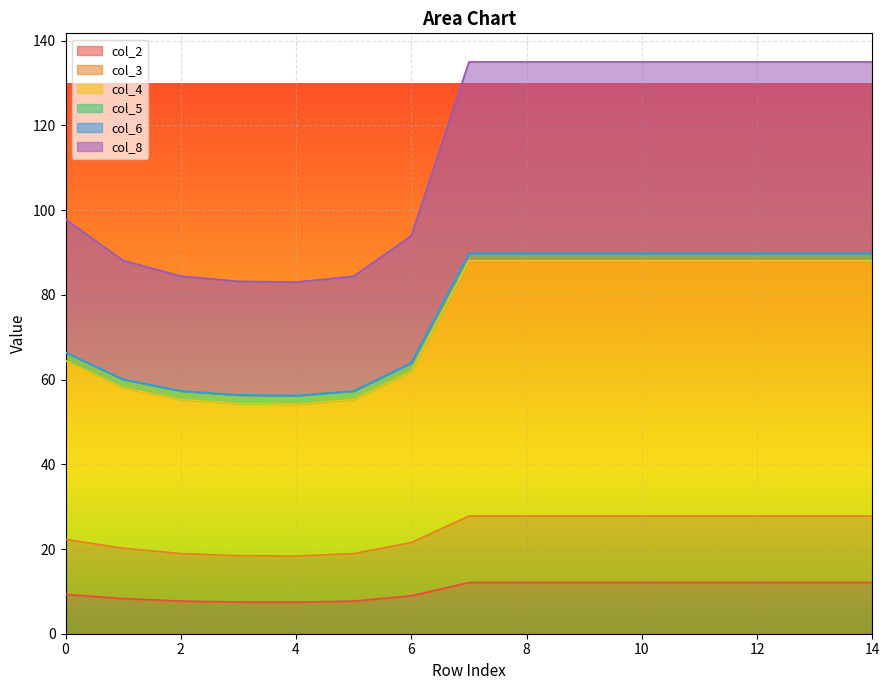

The value of col_2 at 10 is 16.7. True or false?

False